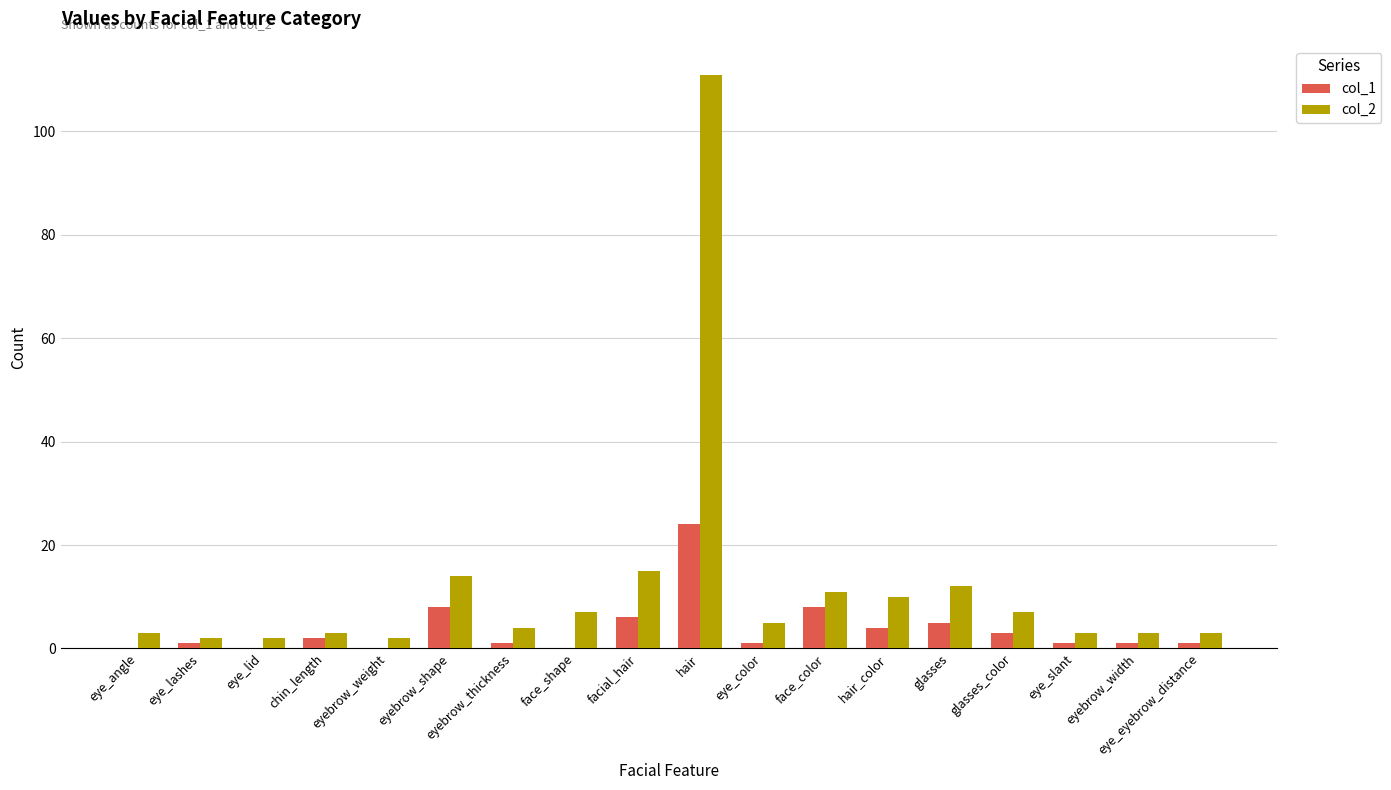

At which category is the sum across all series the highest?

hair